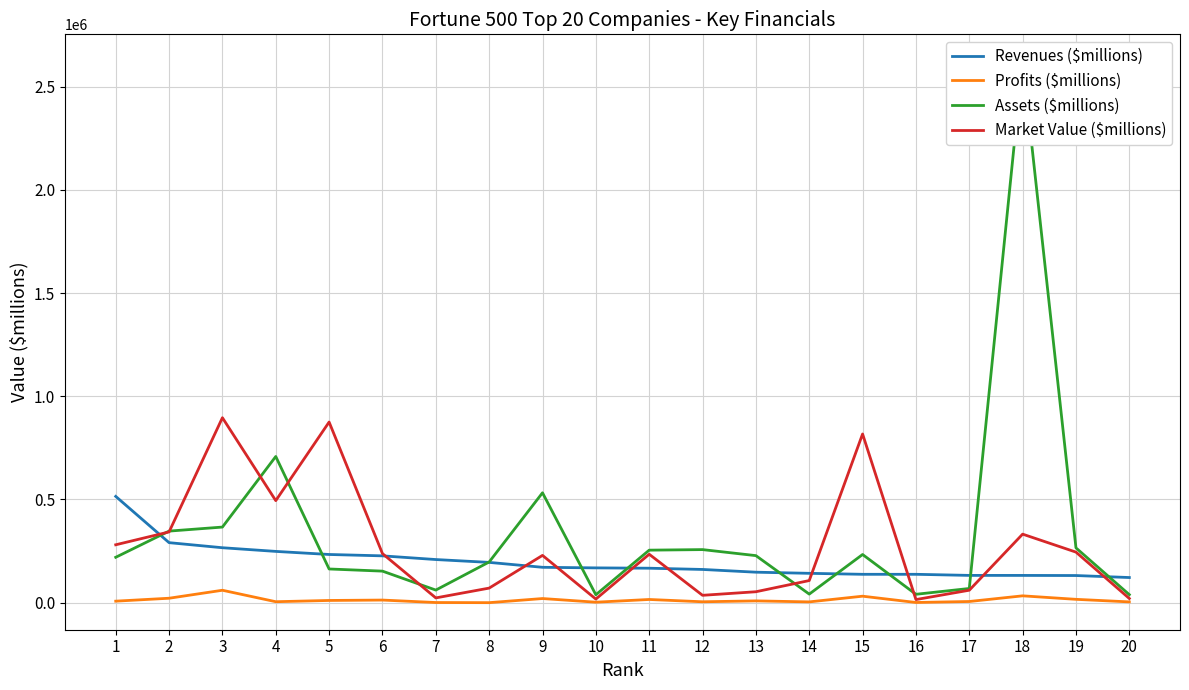

What are all the series names shown in the legend?

Revenues ($millions), Profits ($millions), Assets ($millions), Market Value ($millions)